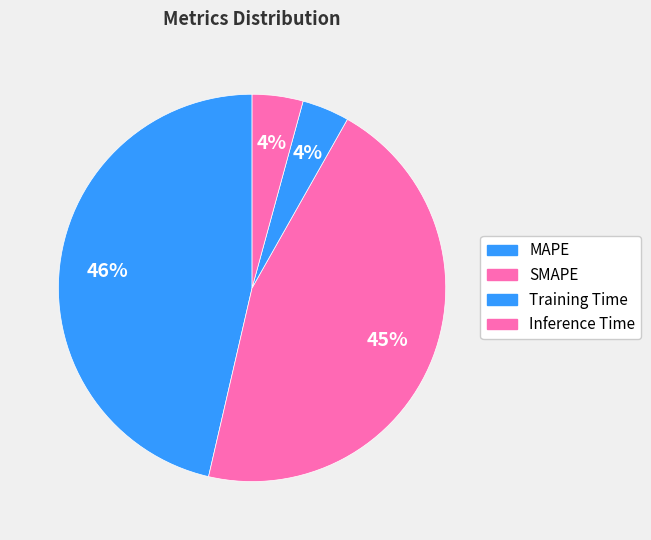

How many segments does this pie chart have?

4